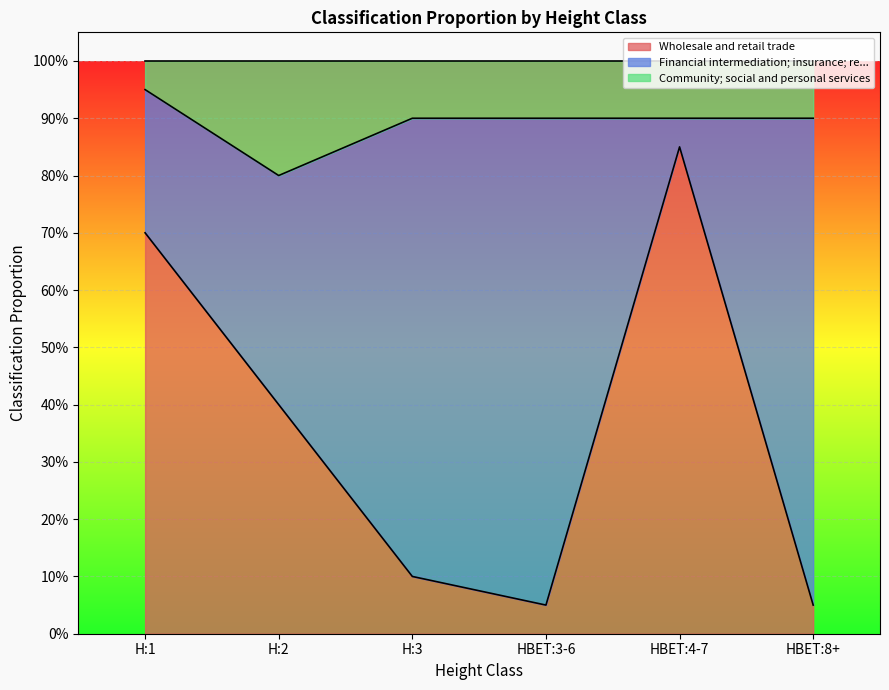

Where is the first local maximum for Wholesale and retail trade?

HBET:4-7